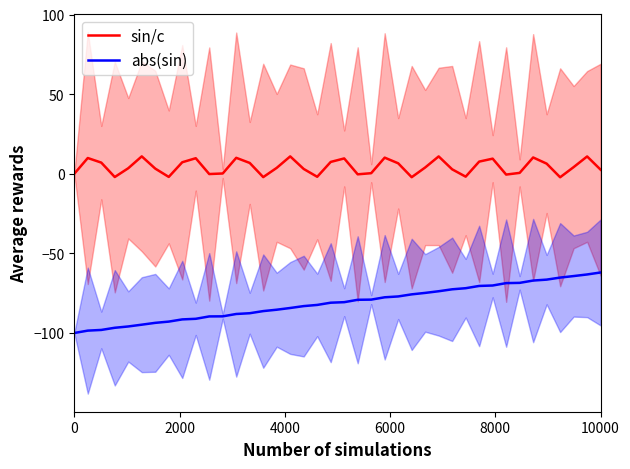

Which series has the largest total across all categories?

sin/c